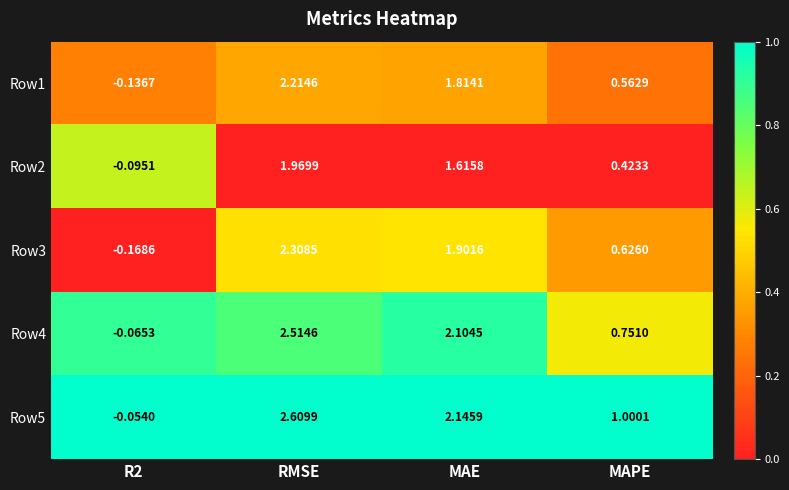

Is the value of Row5 at MAE greater than the value of Row2 at MAE?

Yes